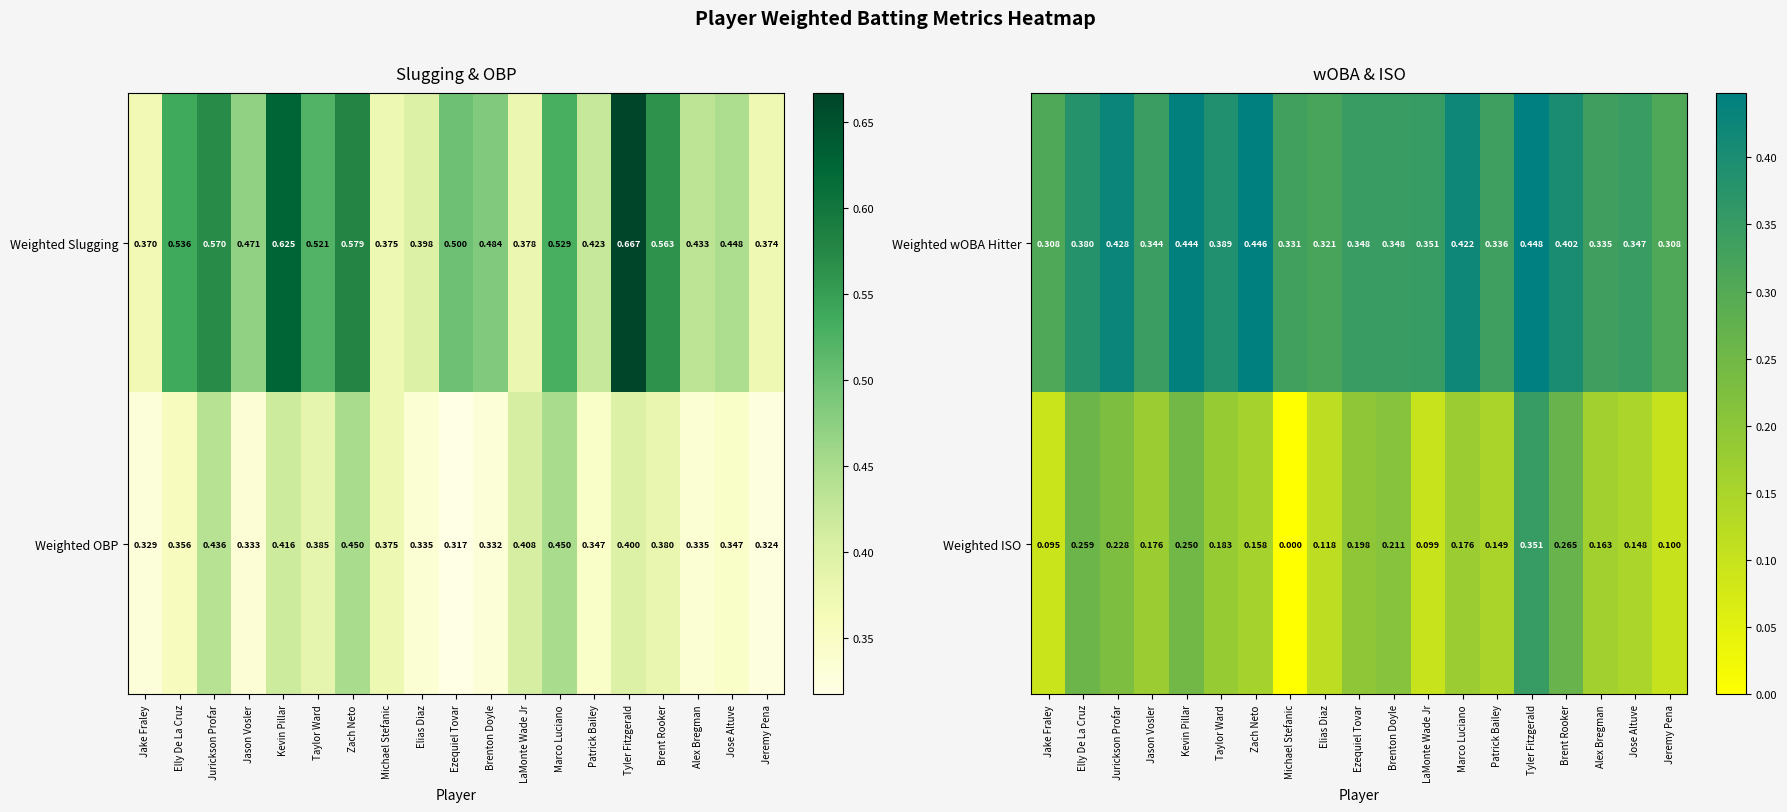

Is the value of Weighted wOBA Hitter at Marco Luciano greater than the value of Weighted ISO at Brent Rooker?

Yes